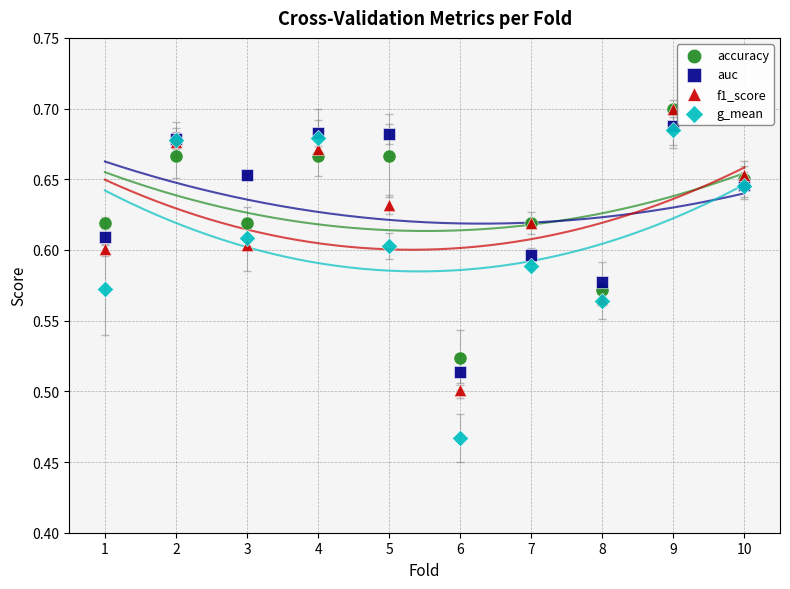

Which series has the widest spread of Y values?

g_mean